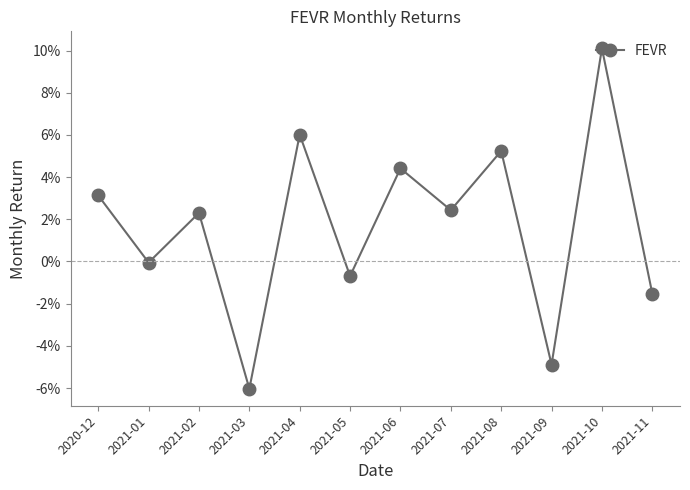

Where is the first local minimum?

2021-01